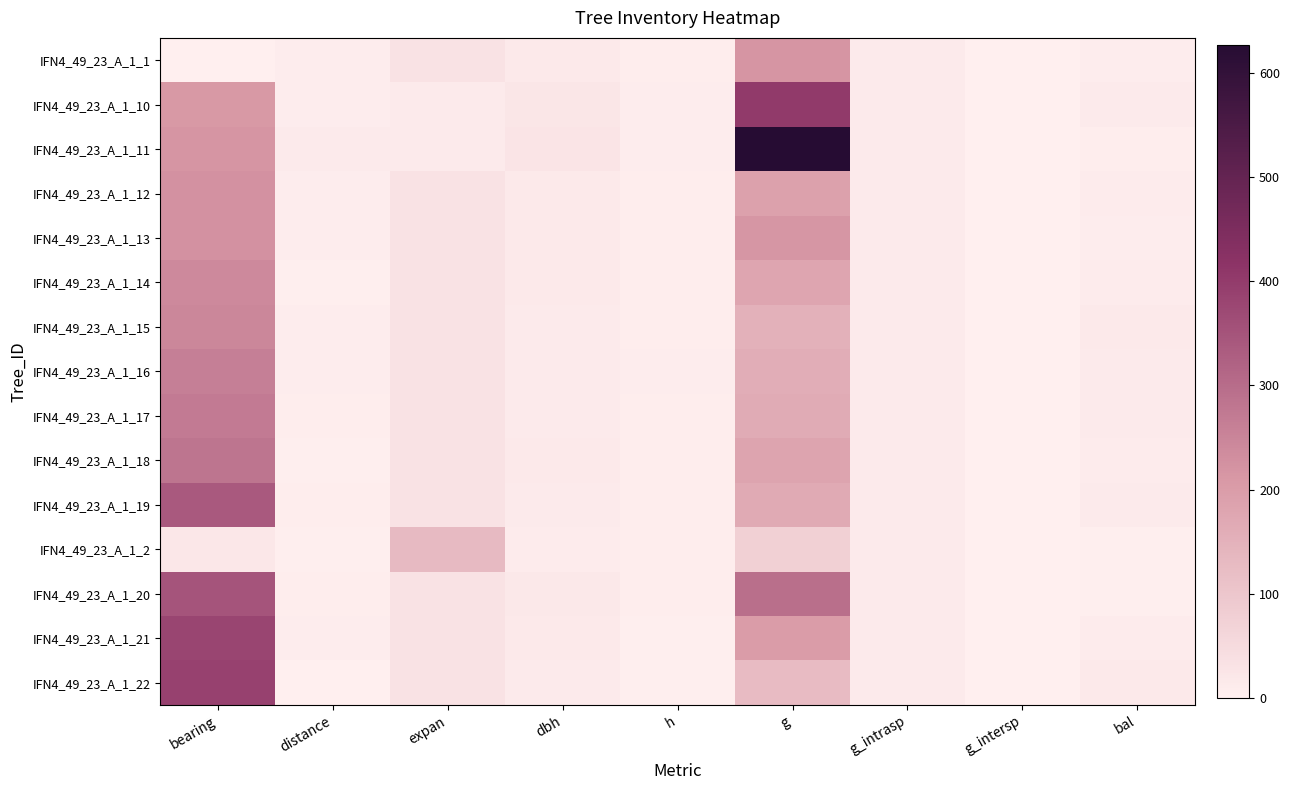

Between h and dbh, which is larger?

dbh